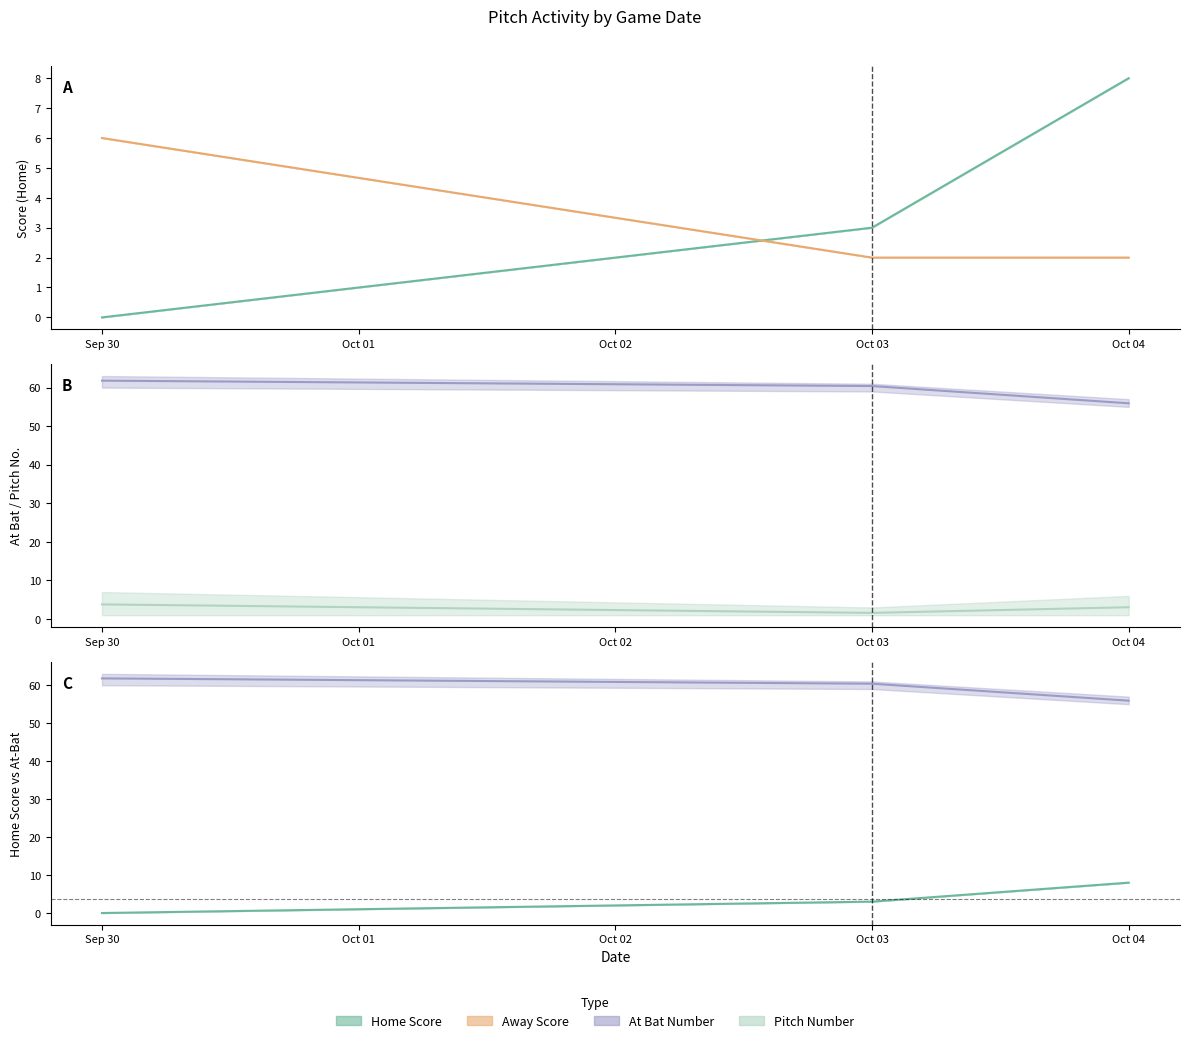

List the series in order of their peak value, highest first.

at_bat_number mean, home_score mean, away_score mean, pitch_number mean